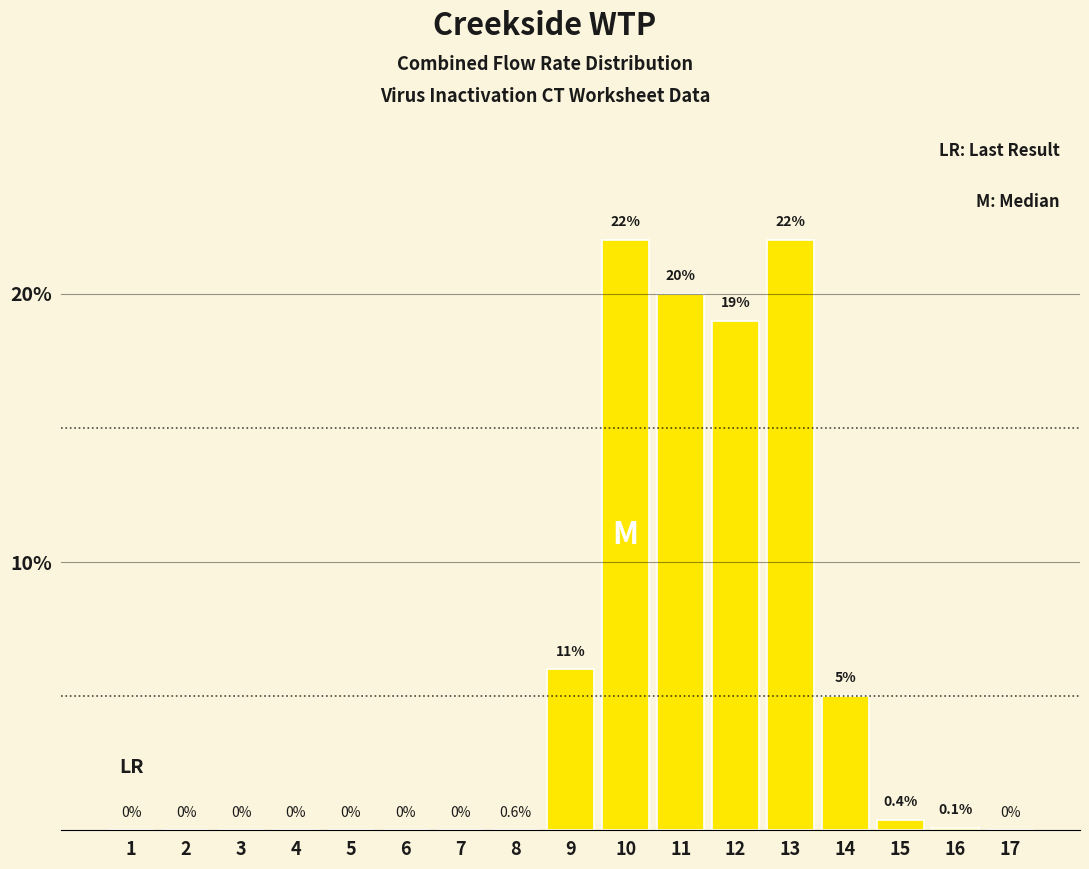

Reading left to right, transcribe all the data shown in this chart.

1=0.0	2=0.0	3=0.0	4=0.0	5=0.0	6=0.0	7=0.0	8=0.0	9=6.0	10=22.0	11=20.0	12=19.0	13=22.0	14=5.0	15=0.4	16=0.1	17=0.0